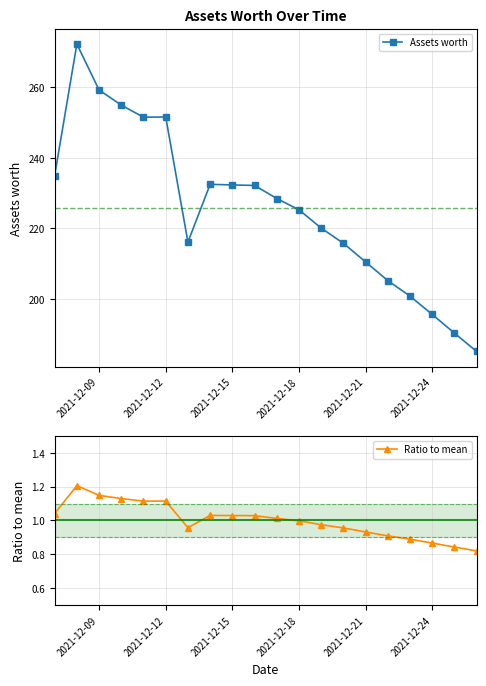

Is it true that Assets worth equals 149.8 at 2021-12-18?

False